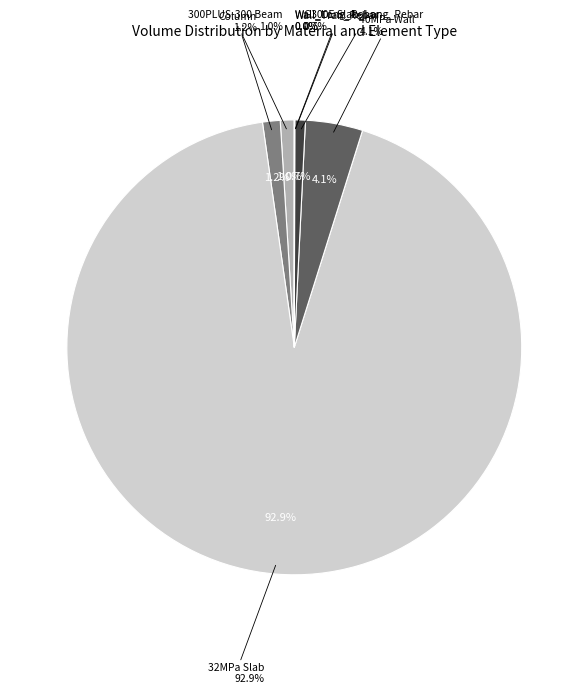

How much of the chart is everything except Wall_Tran_Rebar?

100.0%